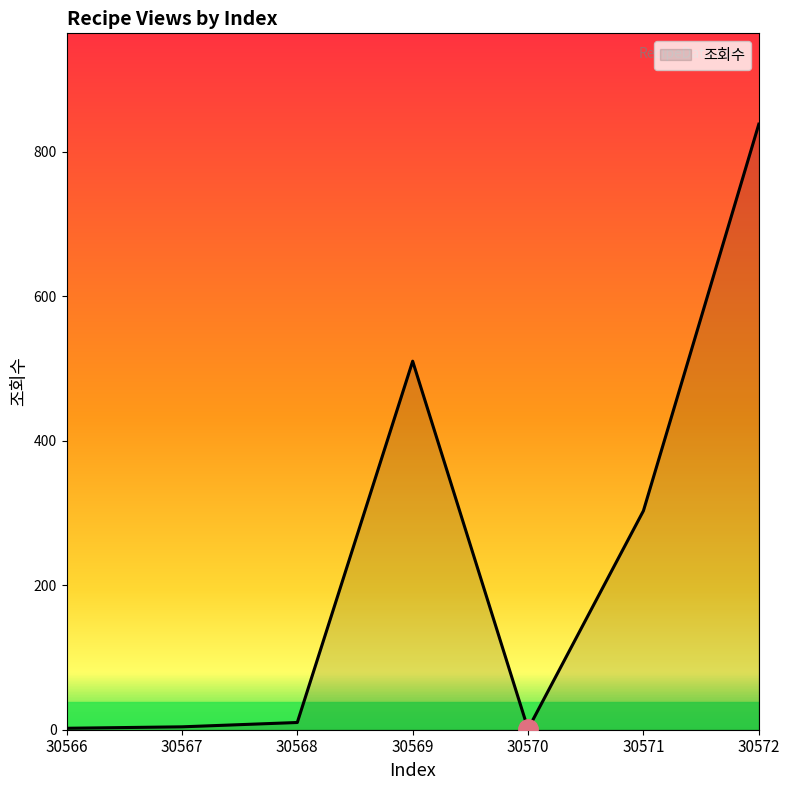

Does the chart display data point markers on the line(s)?

No